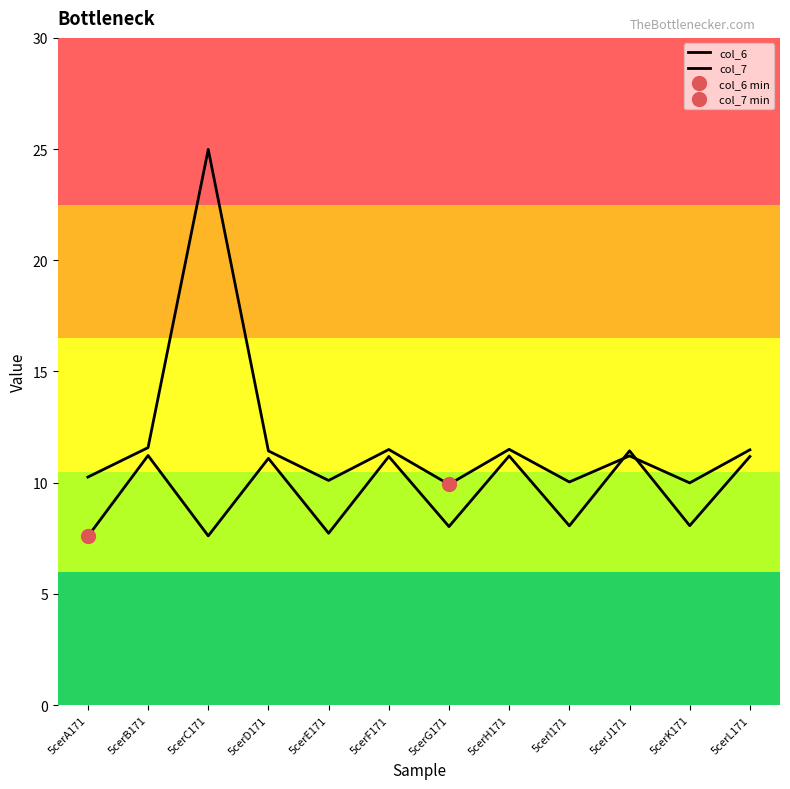

At which label is col_7 closest to 9?

5cerK171